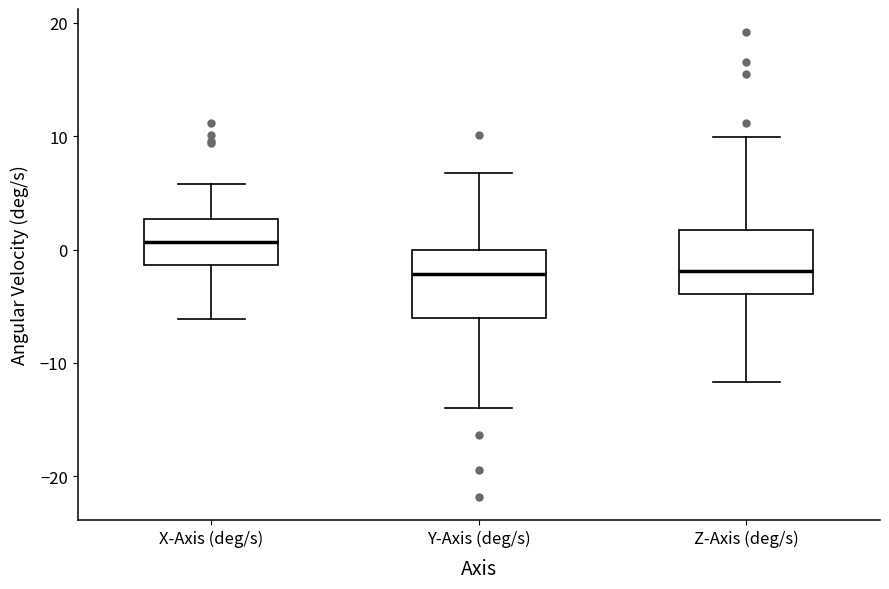

Reading left to right, read every box against the y-axis: the position of its median line, the range the box covers, and the ends of its whiskers. The values are not printed on the chart, so give them approximately, as read against the axis.

X-Axis (deg/s): median 1, box -1 to 3, whiskers -6 to 6
Y-Axis (deg/s): median -2, box -6 to 0, whiskers -14 to 7
Z-Axis (deg/s): median -2, box -4 to 2, whiskers -12 to 10